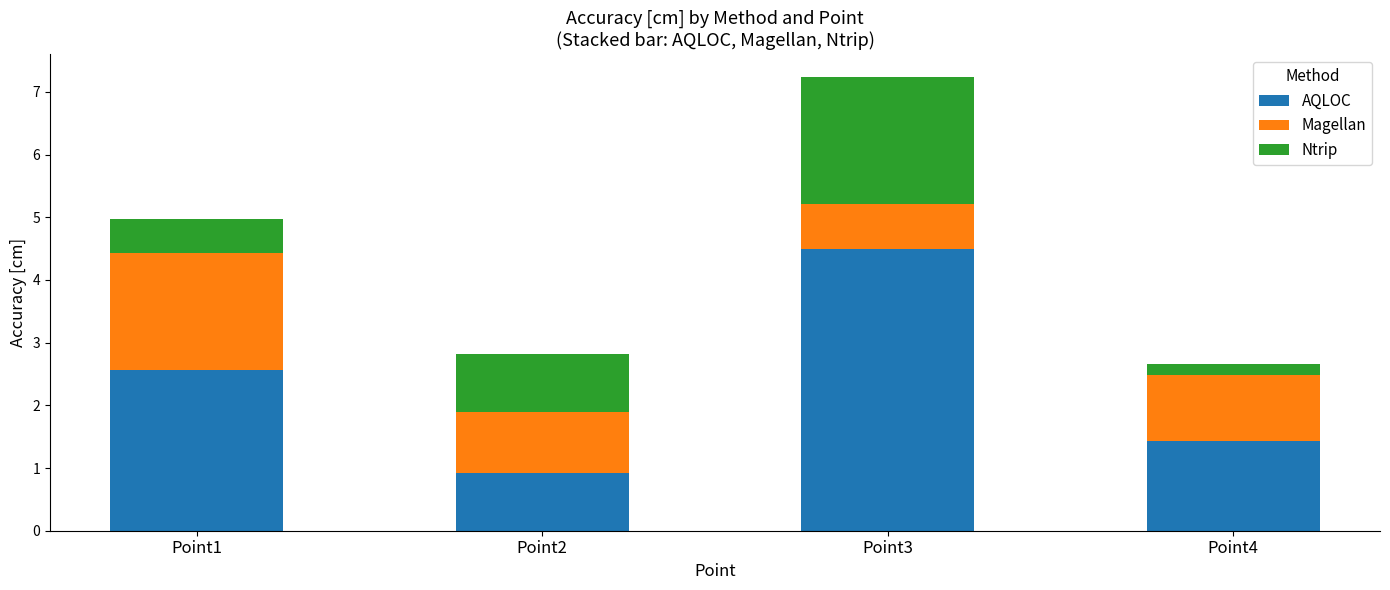

Reading right to left, list the values for the AQLOC series.

Point4=1.4	Point3=4.5	Point2=0.9	Point1=2.6